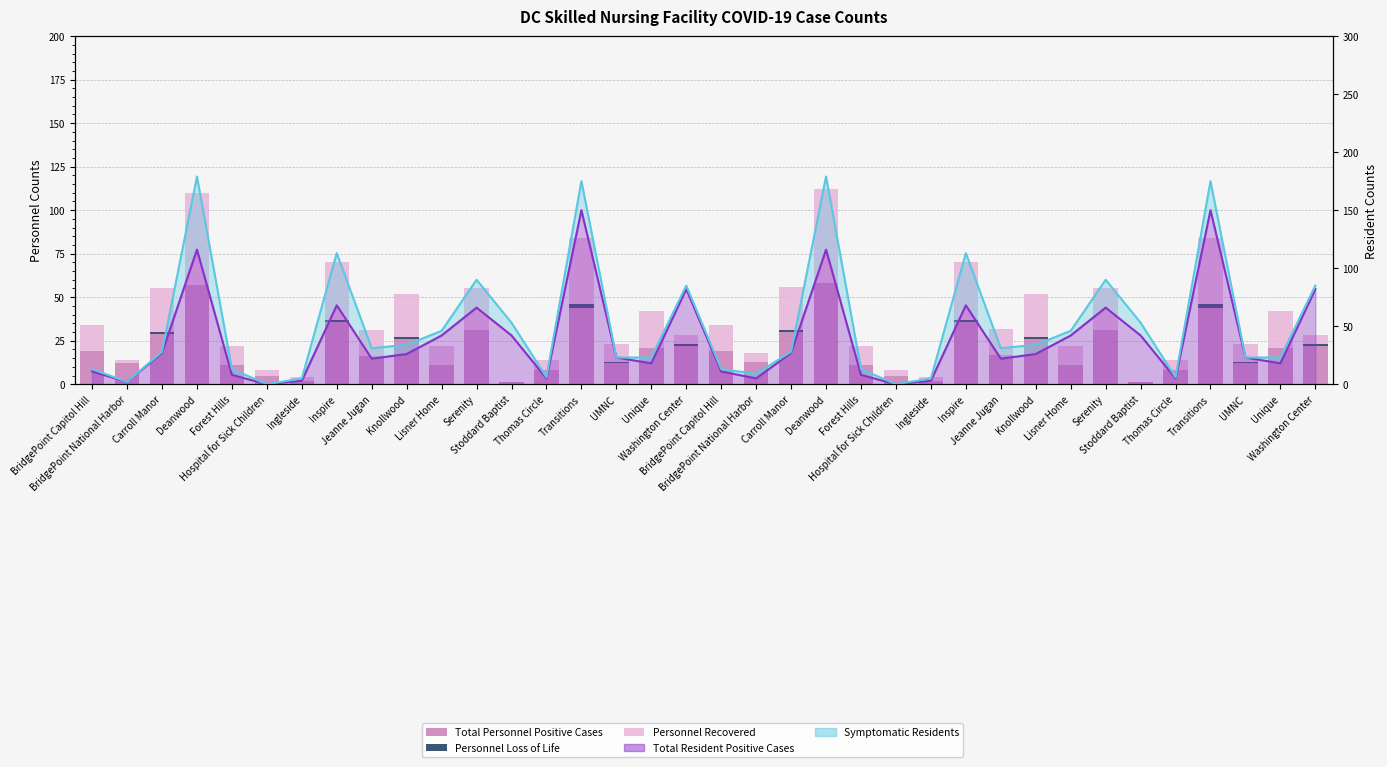

Where does the Total Personnel Positive Cases series first go above 19?

Carroll Manor